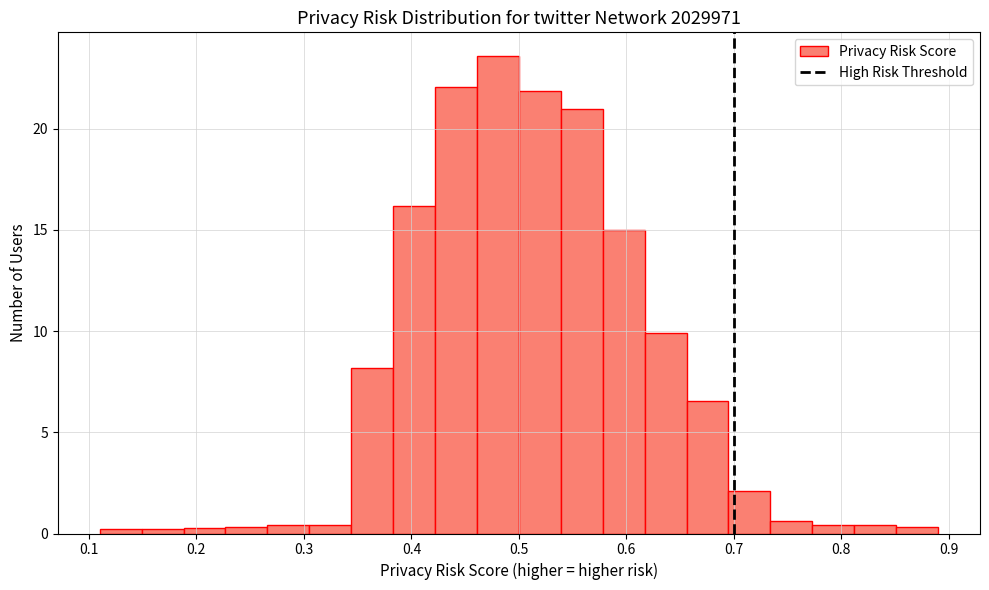

Around what value on the x-axis is the tallest bar? Give the approximate position of its centre, as read against the axis.

0.48